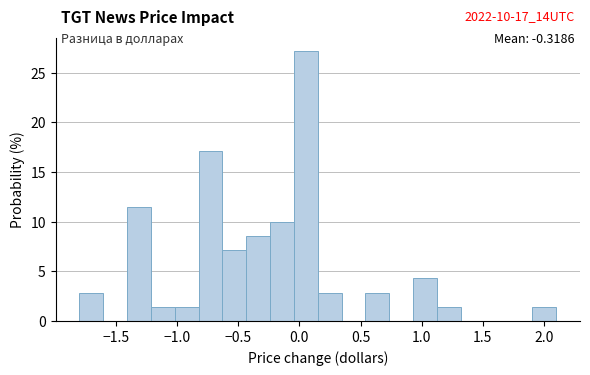

Around what value on the x-axis is the tallest bar? Give the approximate position of its centre, as read against the axis.

0.05